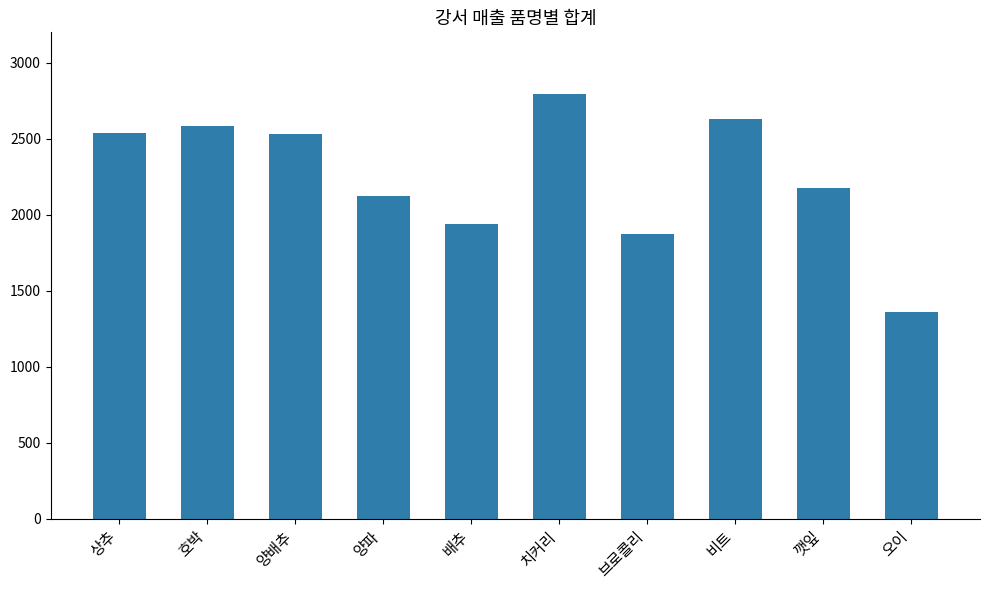

At which category does the chart reach its minimum across all series?

오이